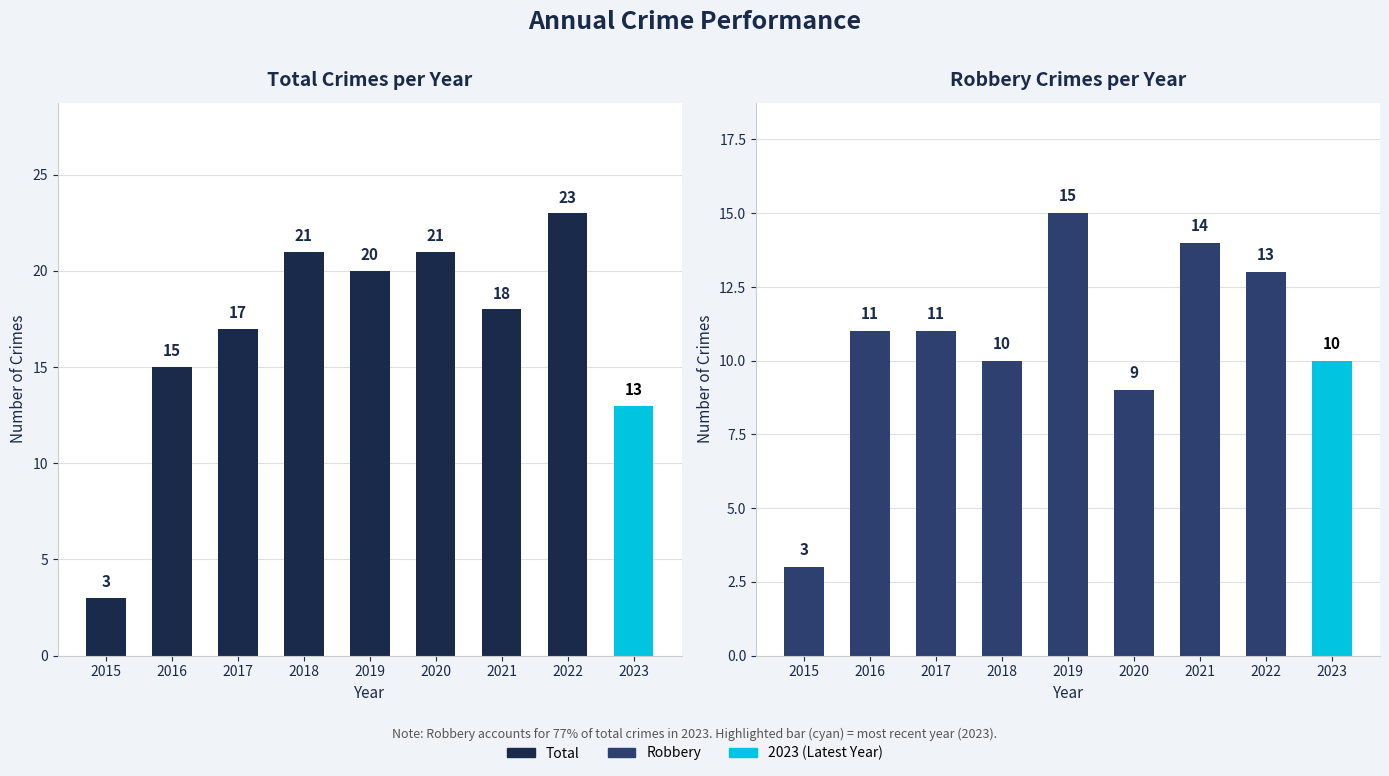

Which series has the largest total across all categories?

Total